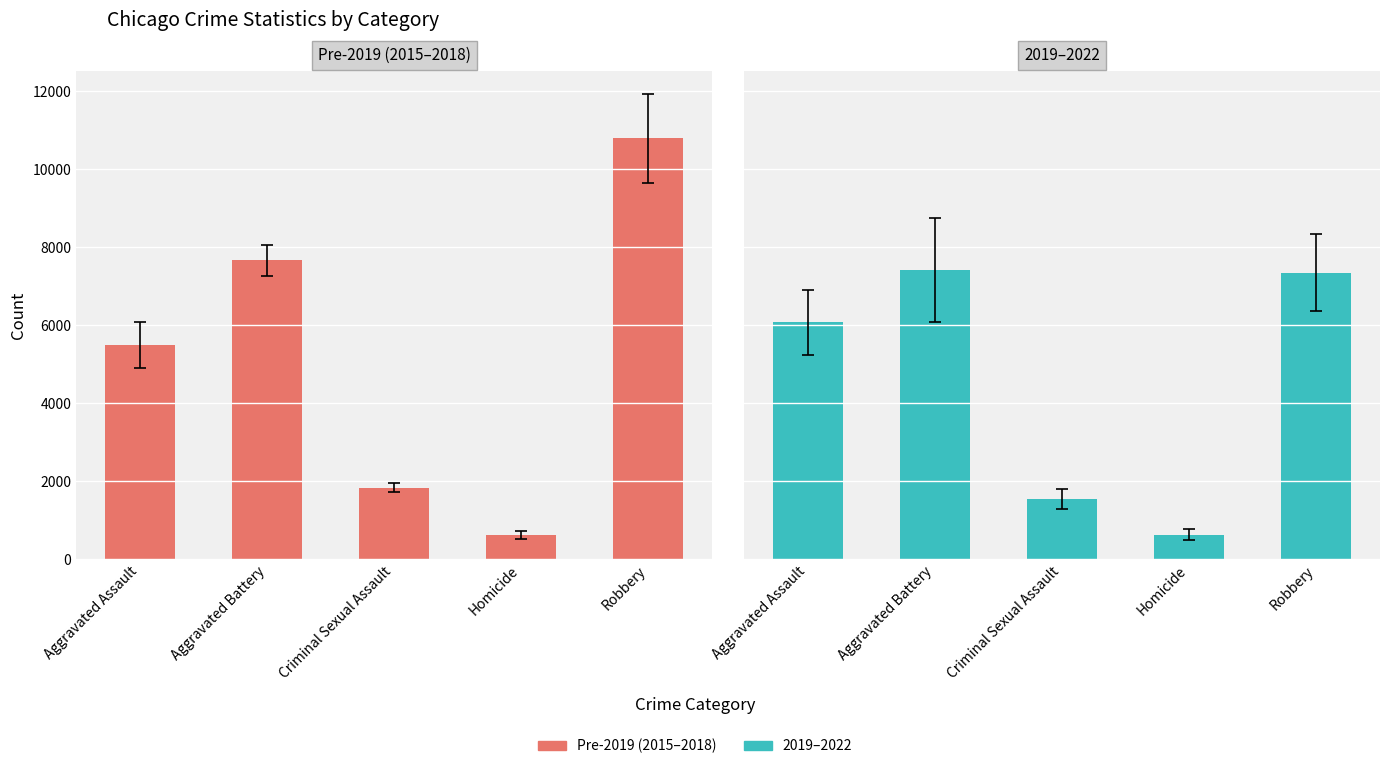

Does the chart contain any negative values?

No